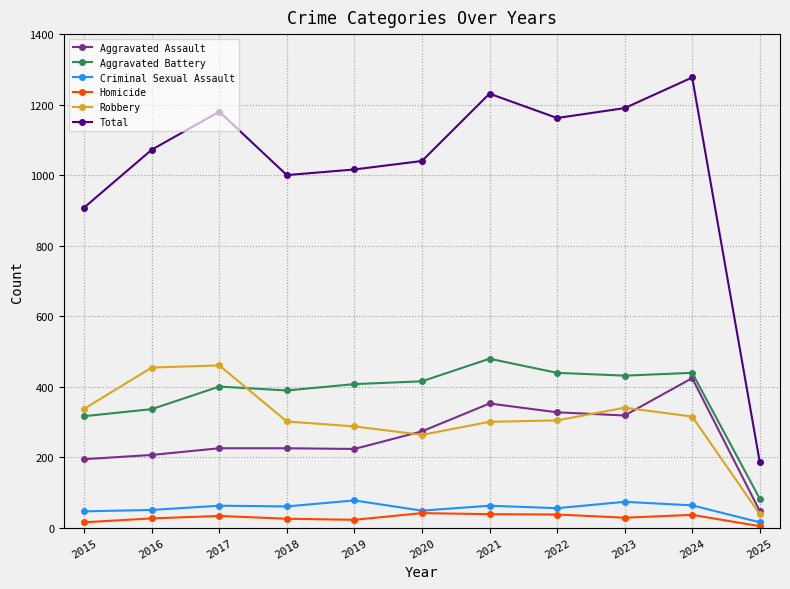

Is the value of Homicide at 2015 greater than the value of Total at 2024?

No